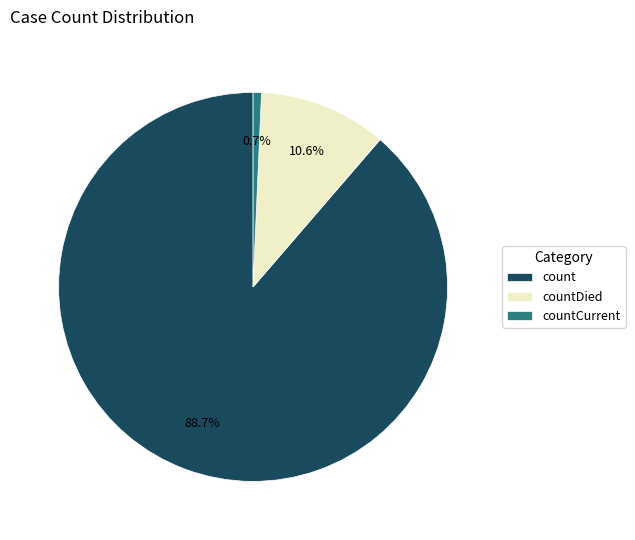

Which slice is the largest?

count